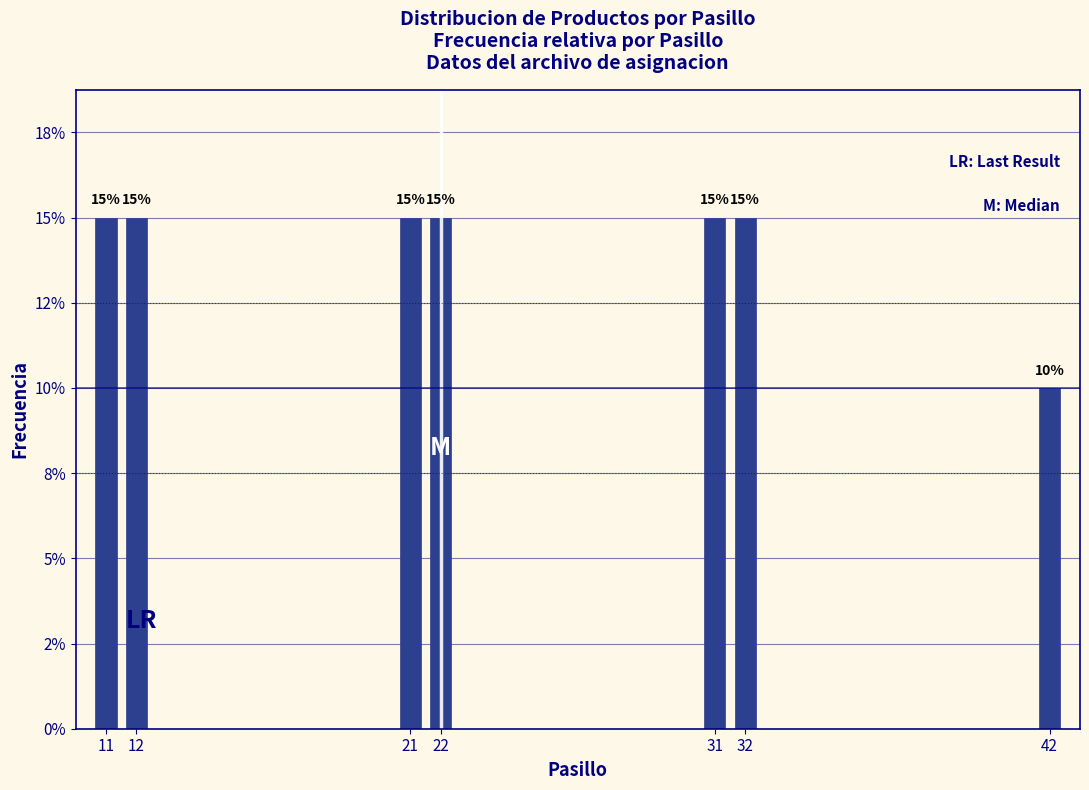

Does the chart contain any negative values?

No